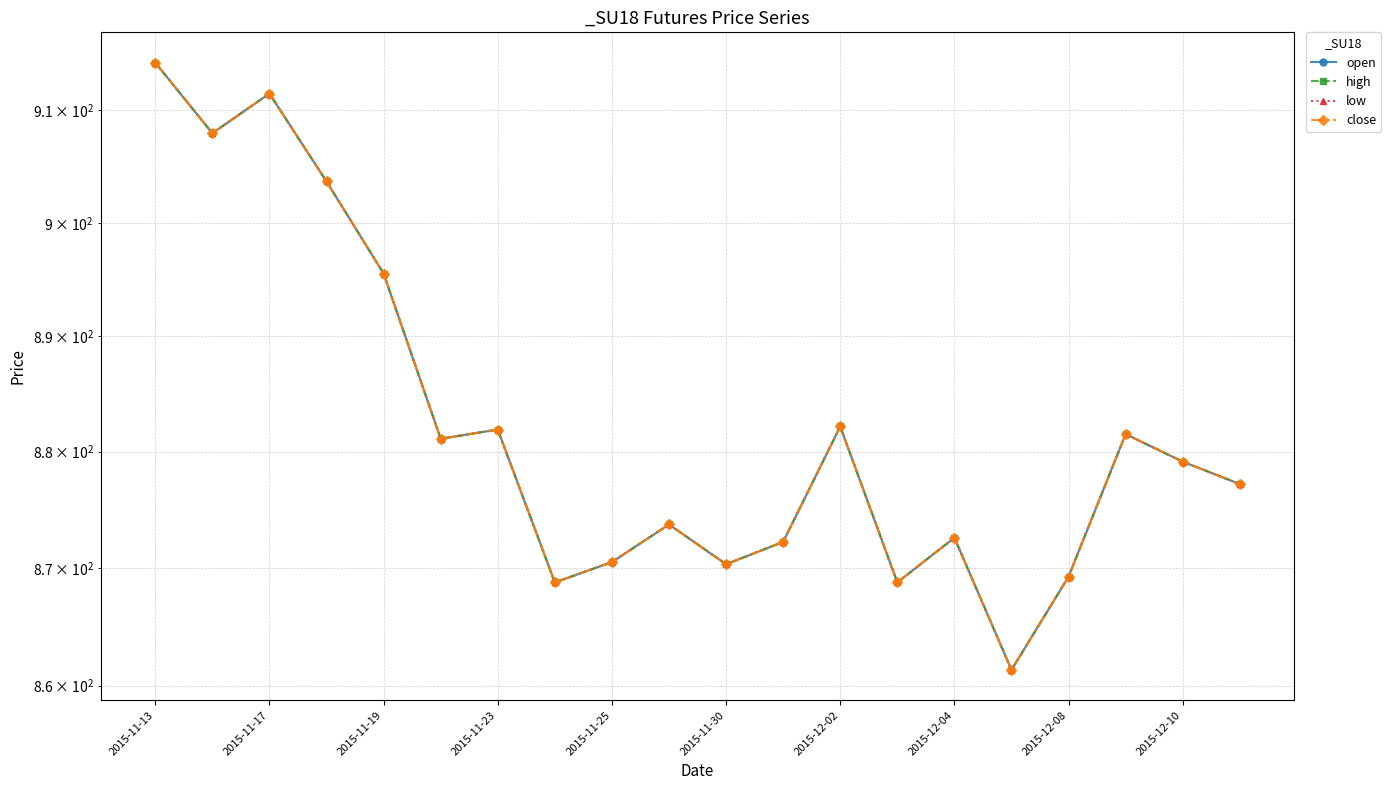

Which has a higher value, 2015-11-30 or 2015-11-17?

2015-11-17